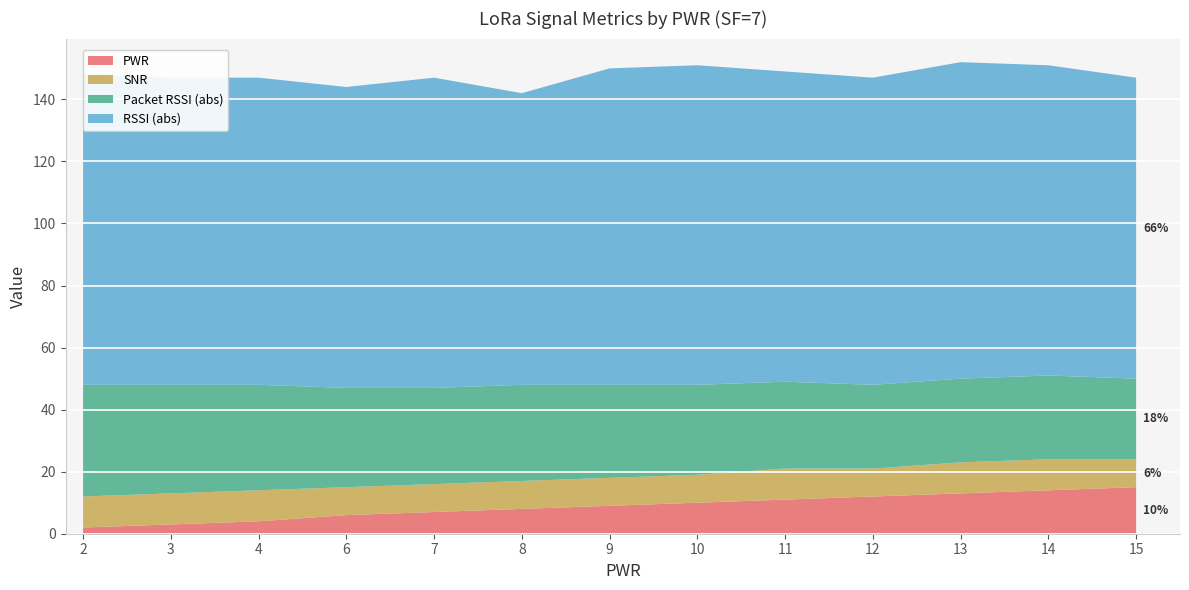

True or false: PWR has a value of 9 at 9.

True